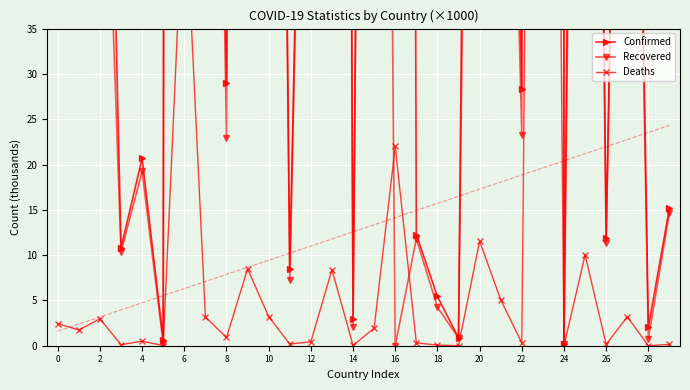

How many distinct data groups are displayed?

3